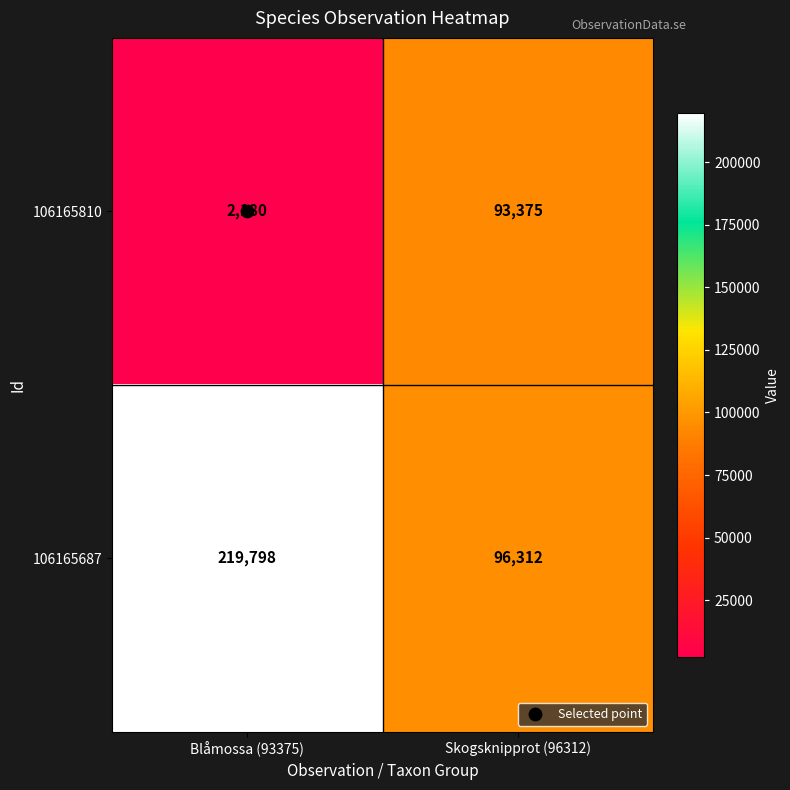

Is it true that 106165810 equals 711 at Blåmossa (93375)?

False